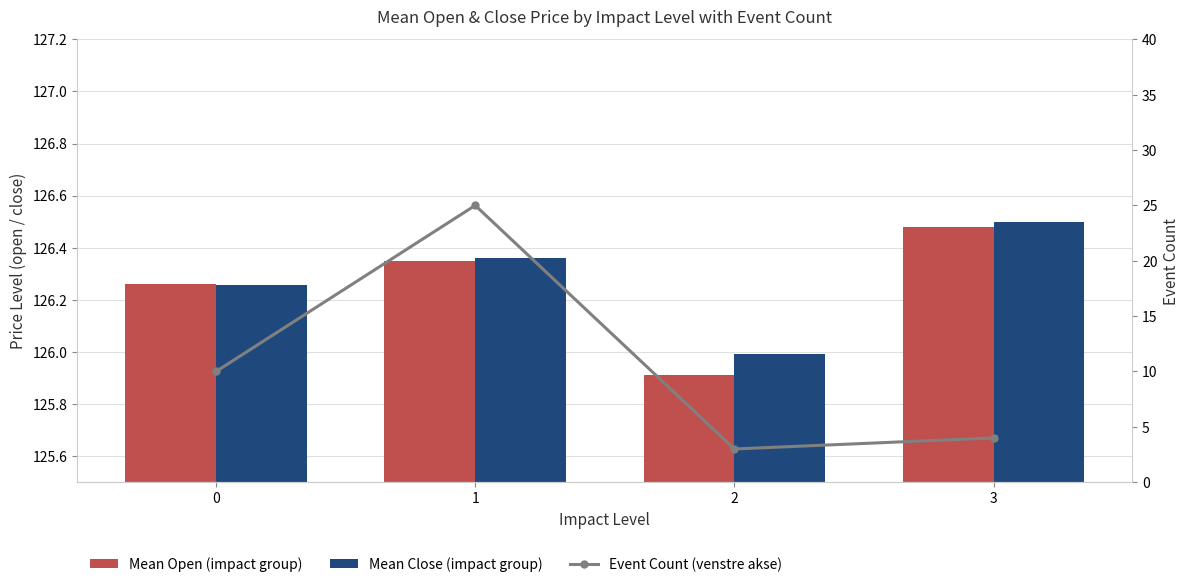

Are the bars horizontal?

No